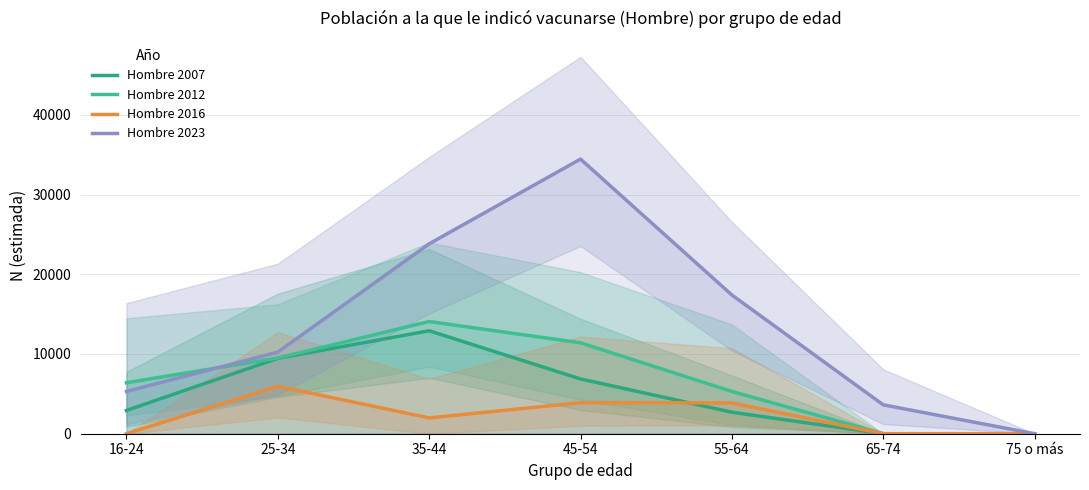

Which series changed the most between 55-64 and 65-74?

Hombre 2023